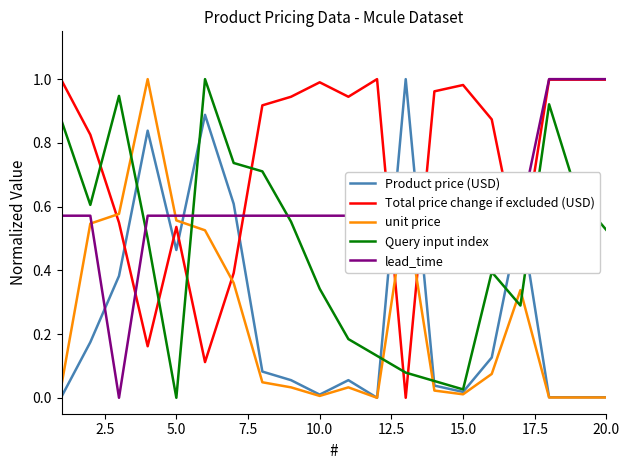

True or false: lead_time and unit price intersect in this chart.

True